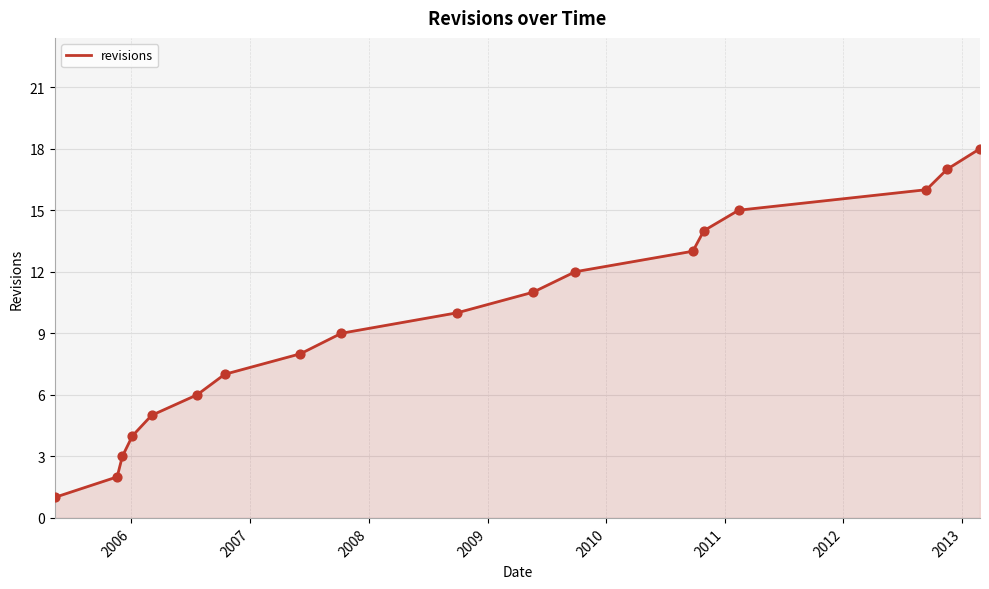

What is the greatest value displayed?

18